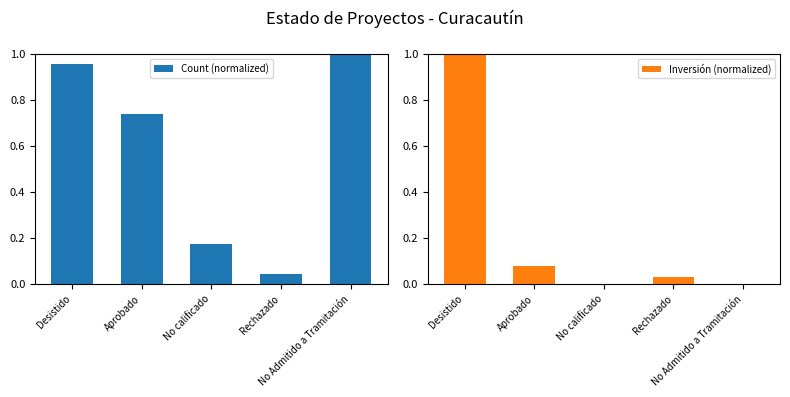

Reading right to left, list all the values displayed in this chart.

Count (normalized): 1.0	0.0	0.2	0.7	1.0
Inversión (normalized): 0.0	0.0	0.0	0.1	1.0